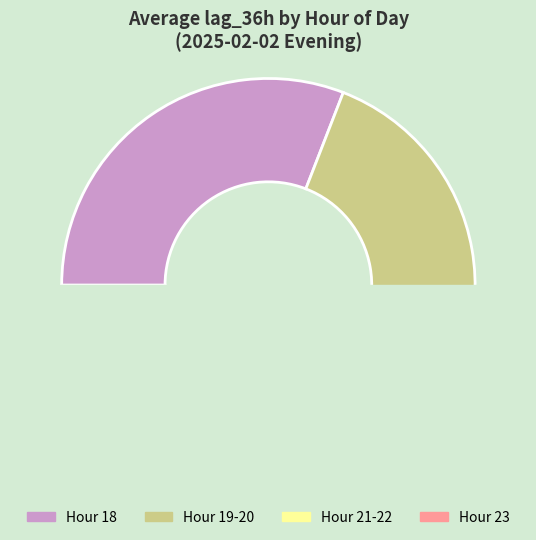

To the nearest percent, what portion does 22 represent?

5%